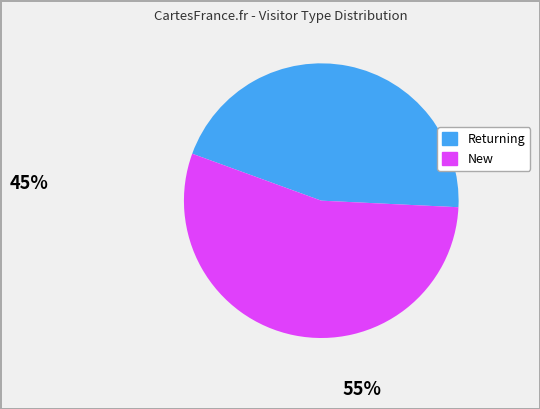

Count the number of slices in the pie.

2